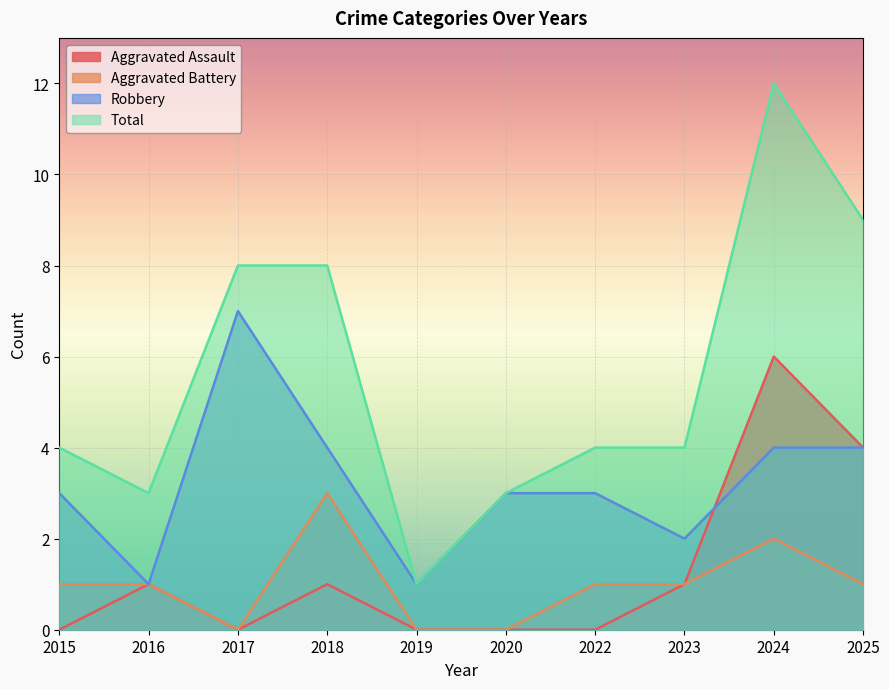

True or false: Robbery and Total intersect in this chart.

False